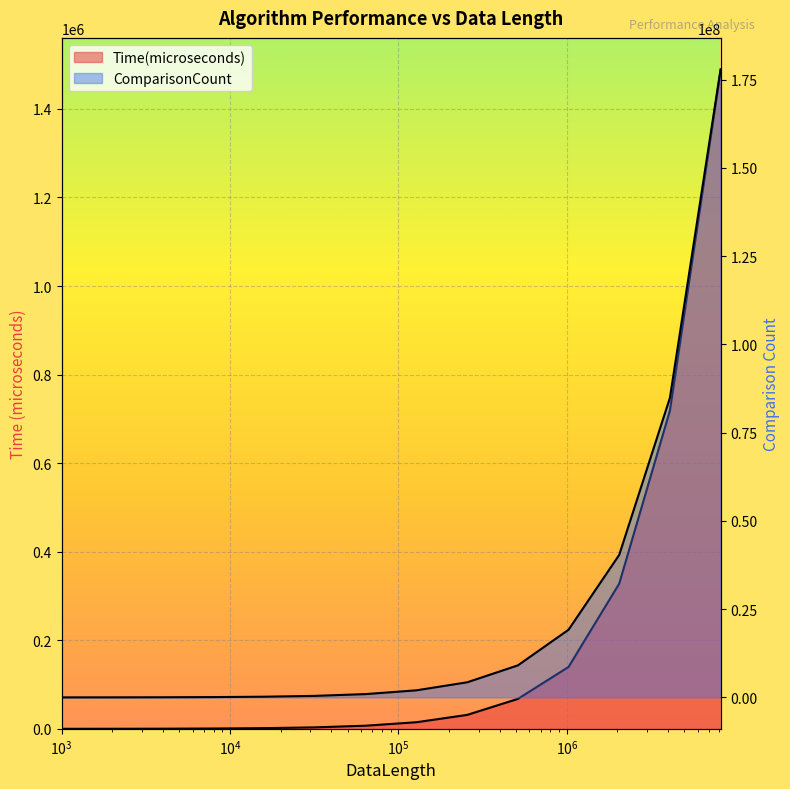

What is the value of the ComparisonCount point at the 9th from the left?

4280139